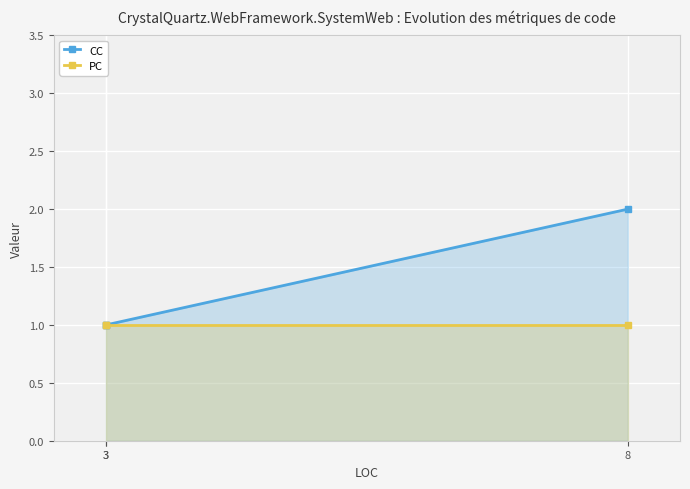

The value of CC at 8 is 3. True or false?

False